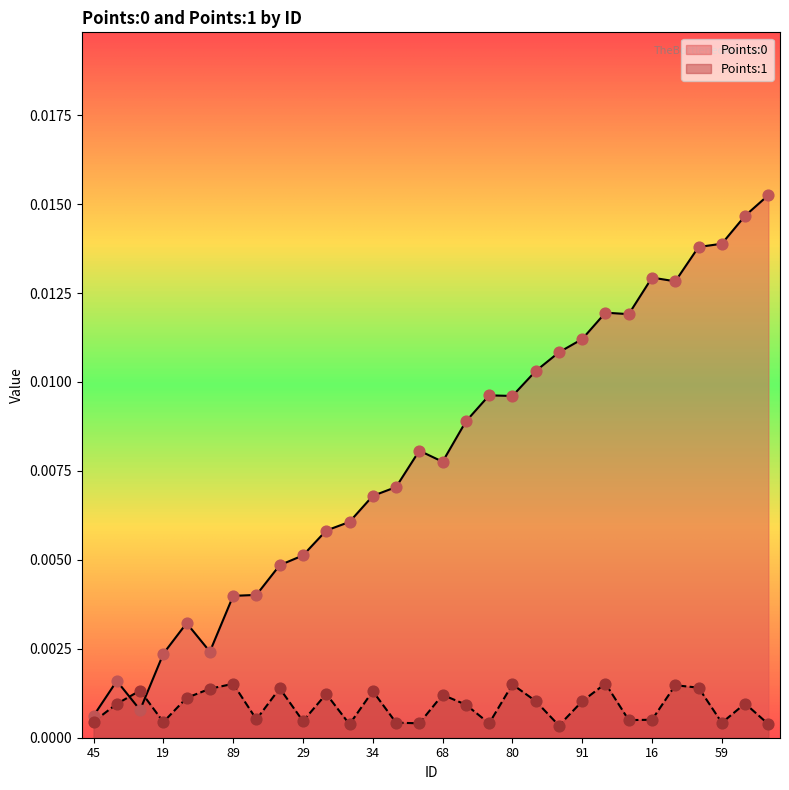

Which series contains the lowest Y value?

Points:1